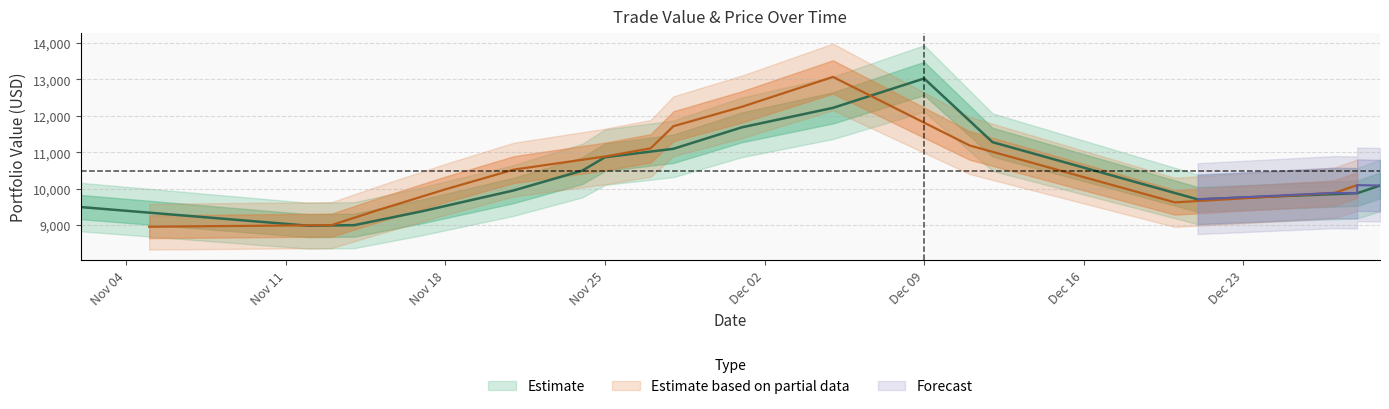

How many values in the value series exceed 10101?

15